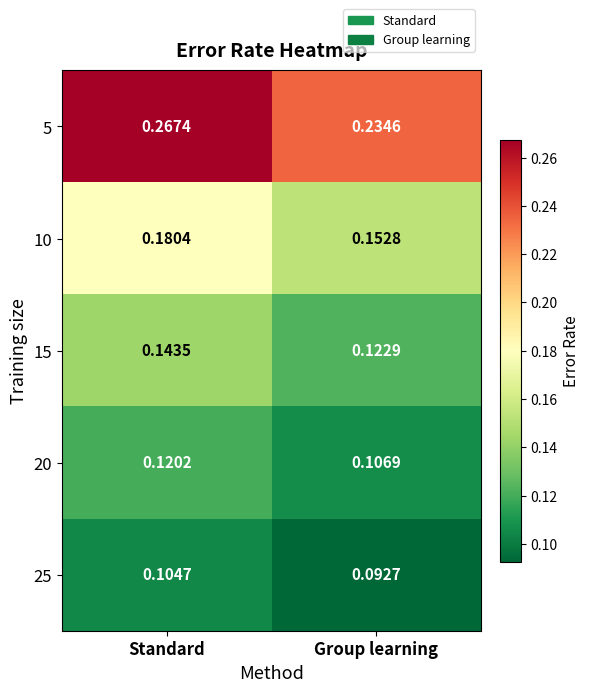

At which category is the sum across all series the highest?

Standard